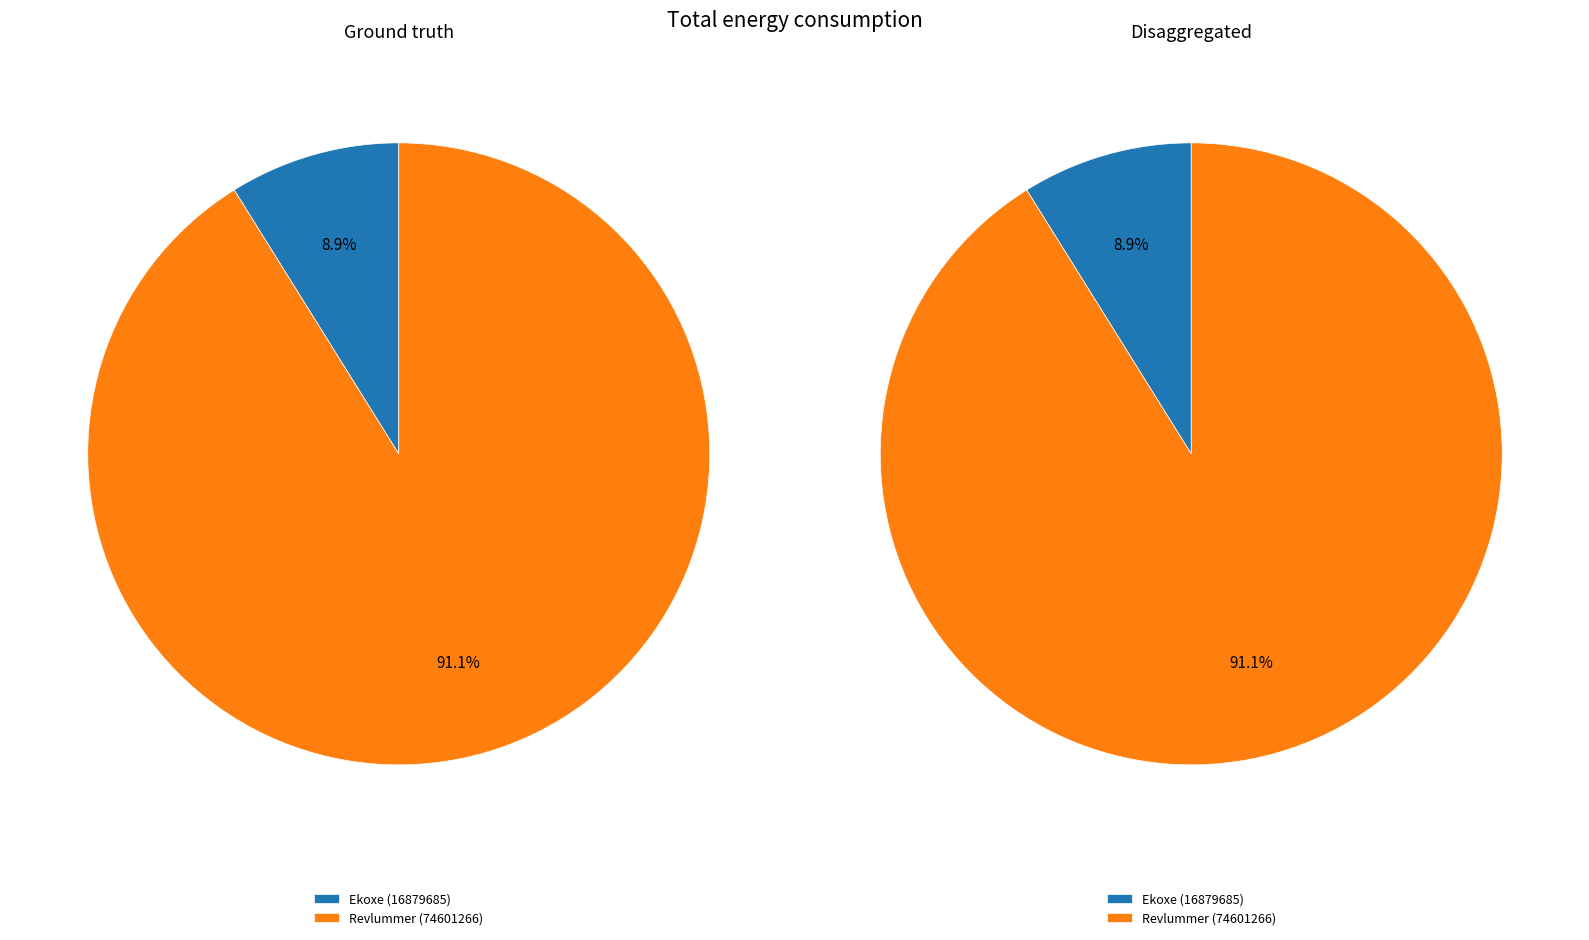

How many slices are in this pie chart?

2